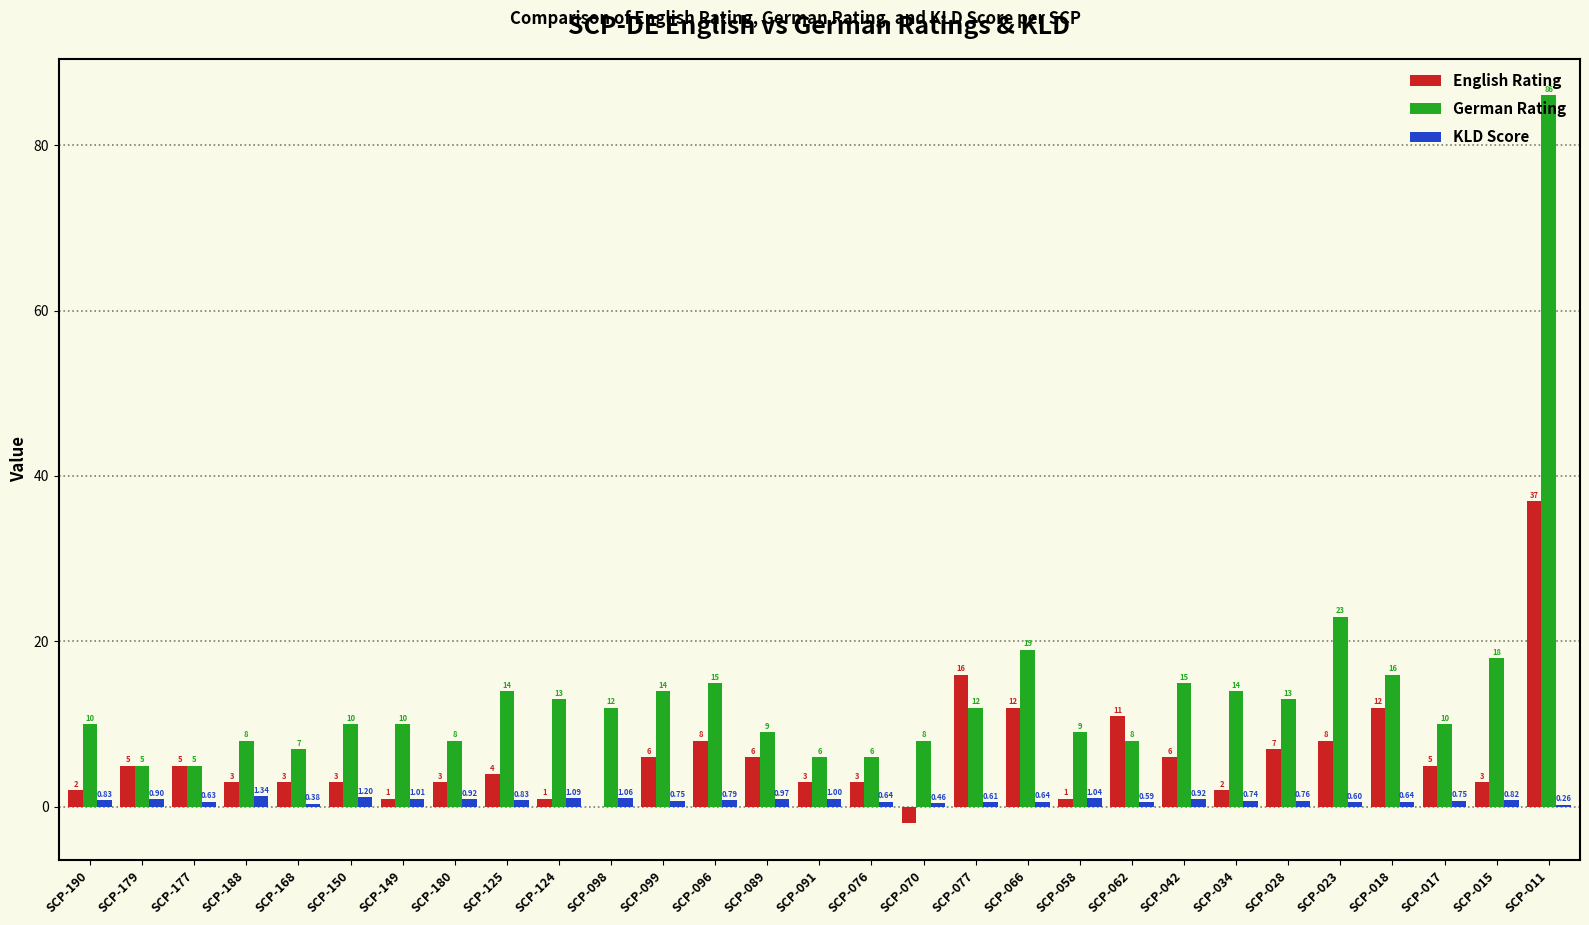

At which category is the sum across all series the highest?

SCP-011